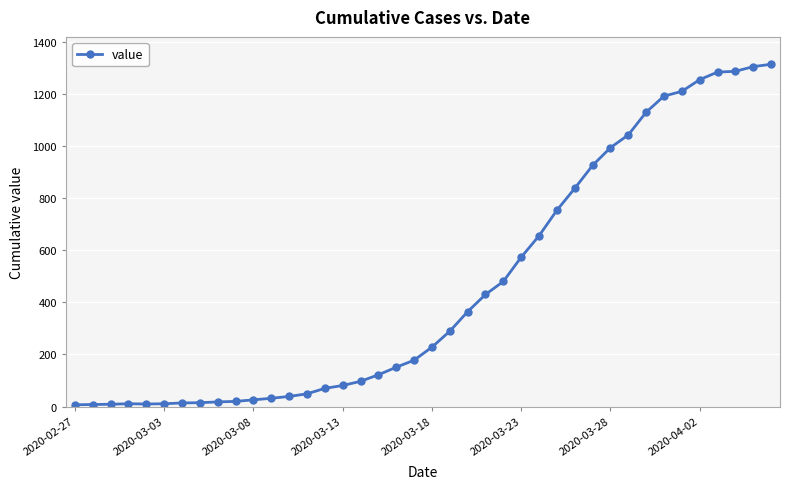

What is the difference between the second highest and minimum values?

1297